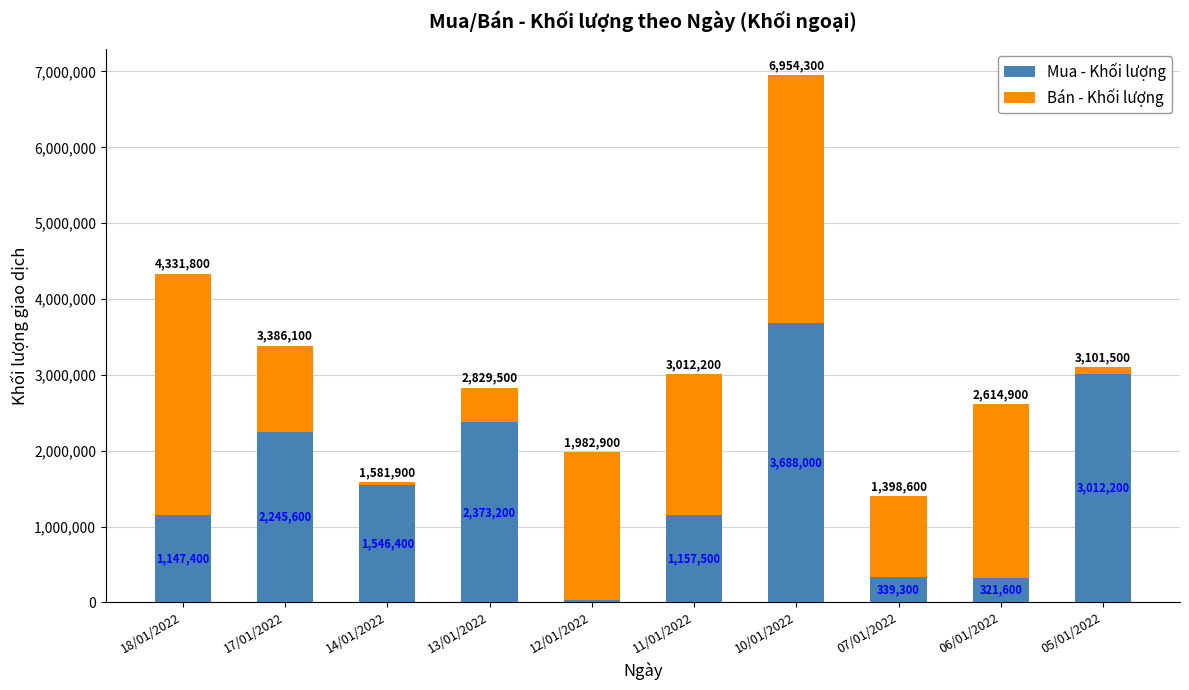

Where does the Mua - Khối lượng series first go above 1546400?

17/01/2022